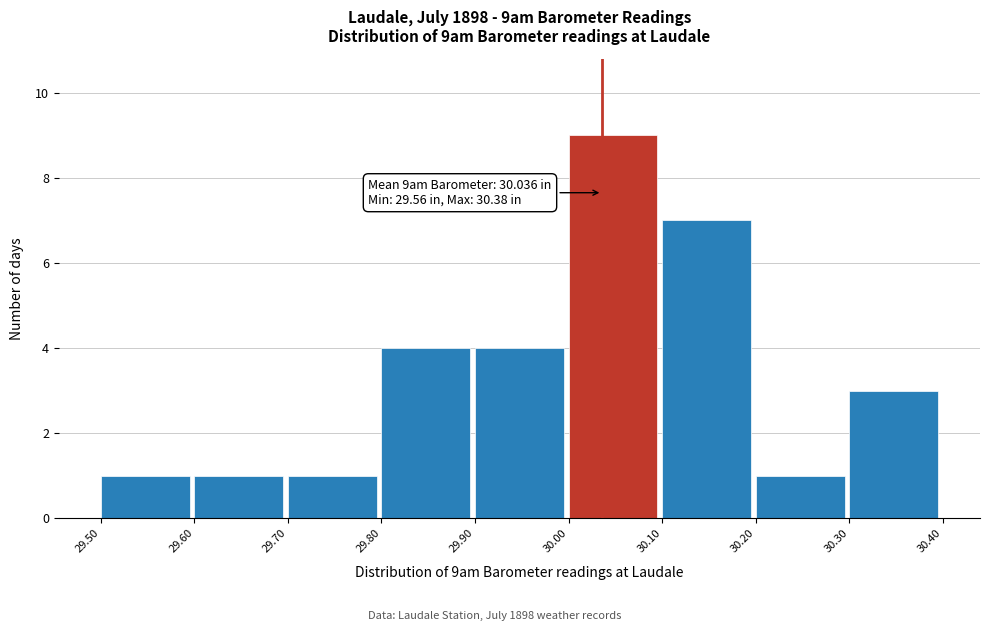

Which range on the x-axis has the tallest bar?

30.00 to 30.10